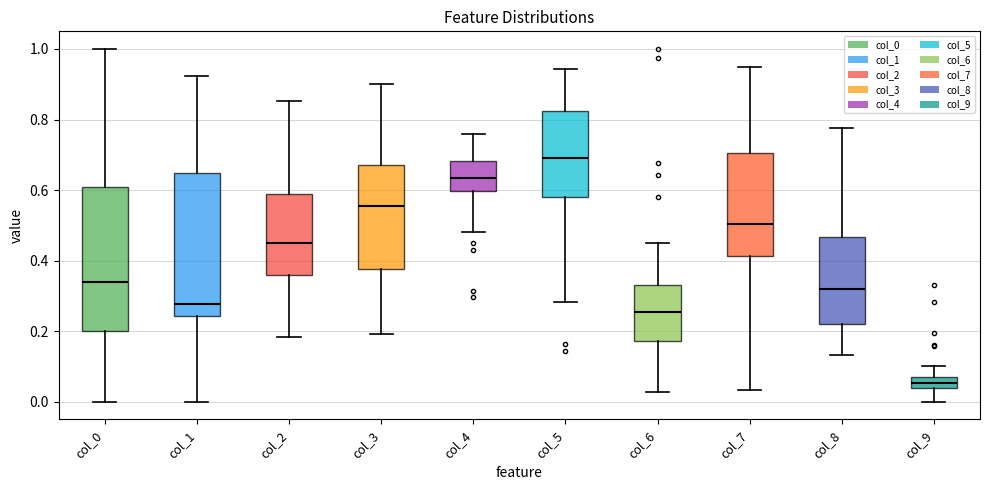

Reading left to right, read every box against the y-axis: the position of its median line, the range the box covers, and the ends of its whiskers. The values are not printed on the chart, so give them approximately, as read against the axis.

col_0: median 0.34, box 0.20 to 0.60, whiskers 0.00 to 1.00
col_1: median 0.28, box 0.24 to 0.64, whiskers 0.00 to 0.92
col_2: median 0.44, box 0.36 to 0.58, whiskers 0.18 to 0.86
col_3: median 0.56, box 0.38 to 0.66, whiskers 0.20 to 0.90
col_4: median 0.64, box 0.60 to 0.68, whiskers 0.48 to 0.76
col_5: median 0.70, box 0.58 to 0.82, whiskers 0.28 to 0.94
col_6: median 0.26, box 0.18 to 0.34, whiskers 0.02 to 0.46
col_7: median 0.50, box 0.42 to 0.70, whiskers 0.04 to 0.94
col_8: median 0.32, box 0.22 to 0.46, whiskers 0.14 to 0.78
col_9: median 0.06 (inside the box), box 0.04 to 0.06, whiskers 0.00 to 0.10